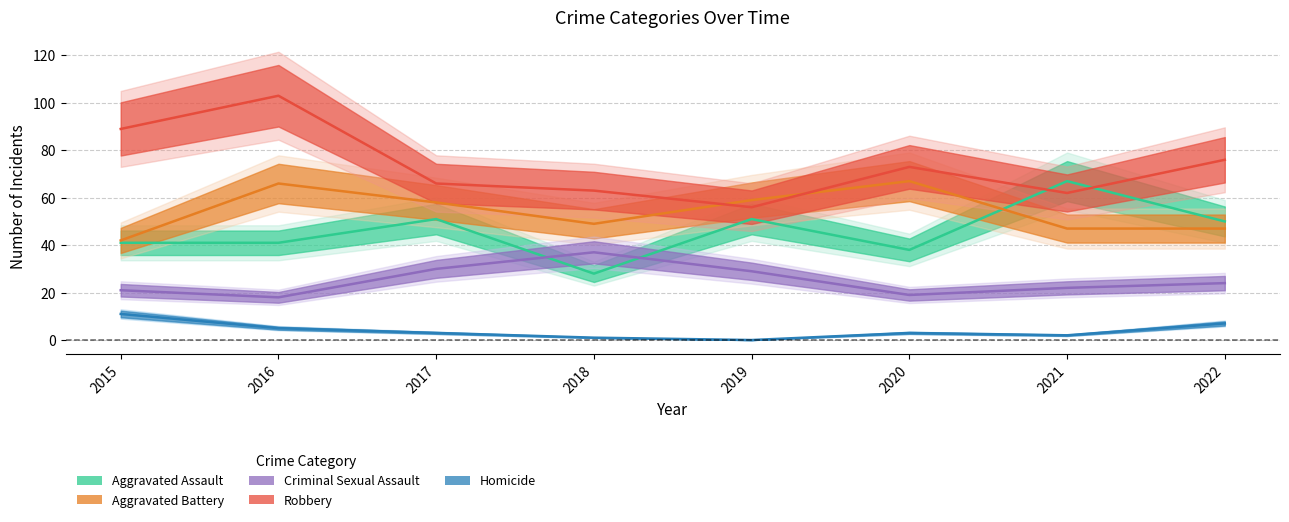

What is the approximate value of Aggravated Assault at 2022?

50